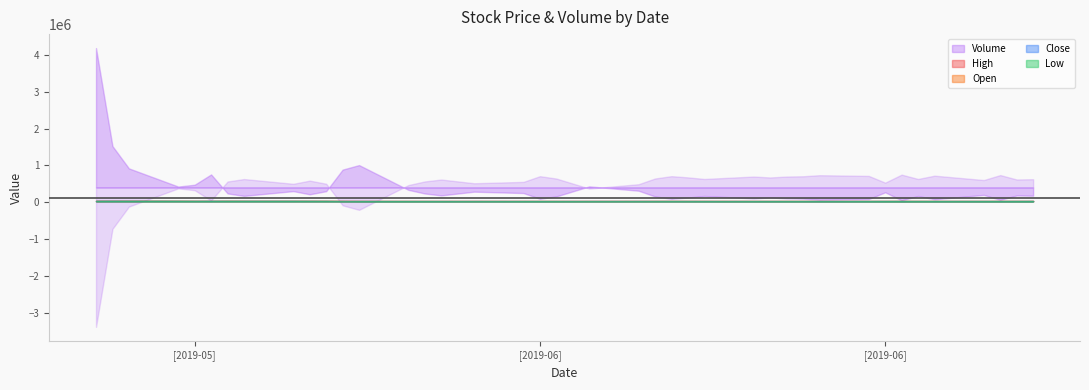

True or false: Open and High intersect in this chart.

False